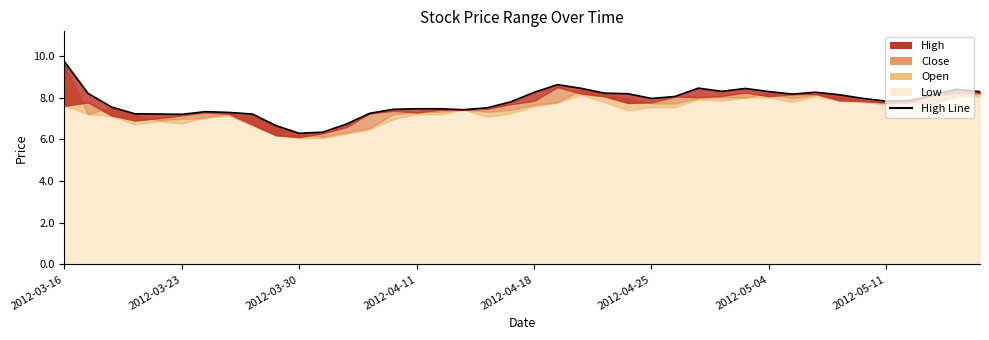

What is the sum of the values at 28 and 29?

16.8